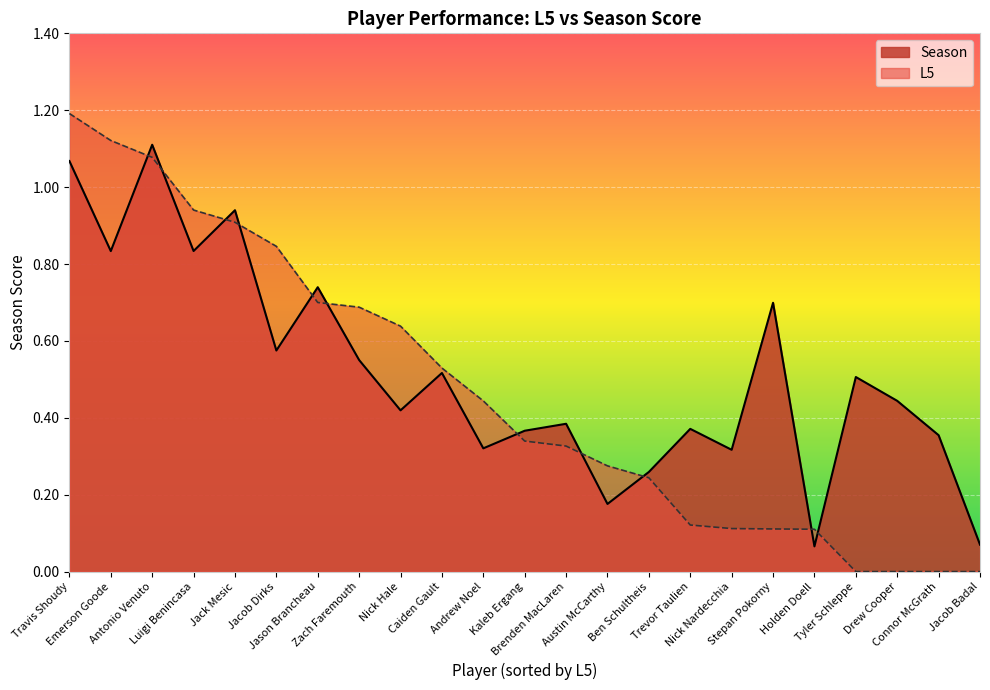

What is the sum of the values at Jacob Dirks and Travis Shoudy?

1.6